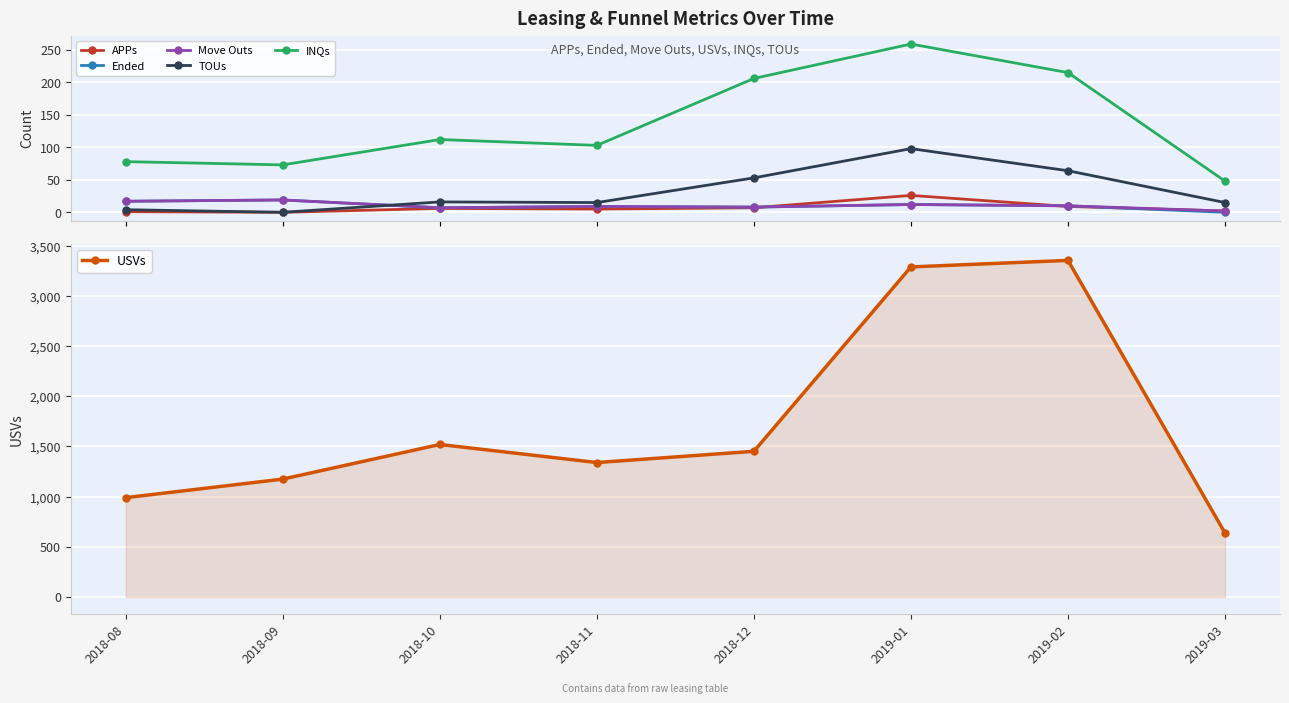

Reading right to left, list all the values displayed in this chart.

APPs: 2	9	26	7	5	6	0	1
Ended: 0	10	12	8	9	7	19	17
Move Outs: 2	10	12	8	9	7	19	17
TOUs: 15	64	98	53	15	16	0	4
INQs: 48	215	259	206	103	112	73	78
USVs: 637	3355	3290	1452	1340	1520	1175	990